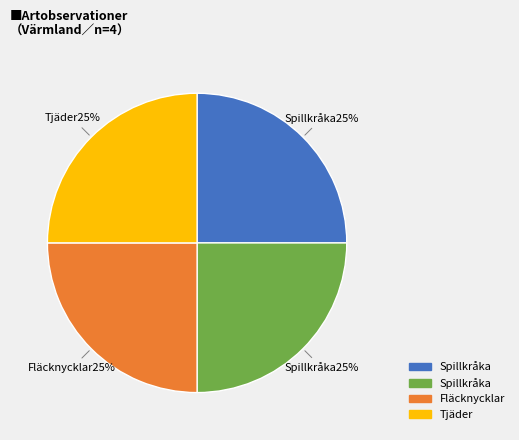

Does any single category account for the majority?

No